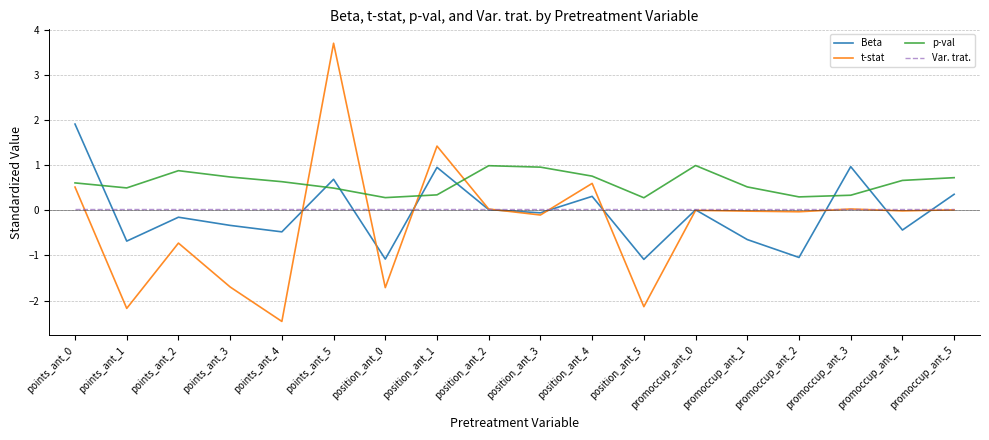

Which series changed the most between position_ant_0 and position_ant_2?

t-stat